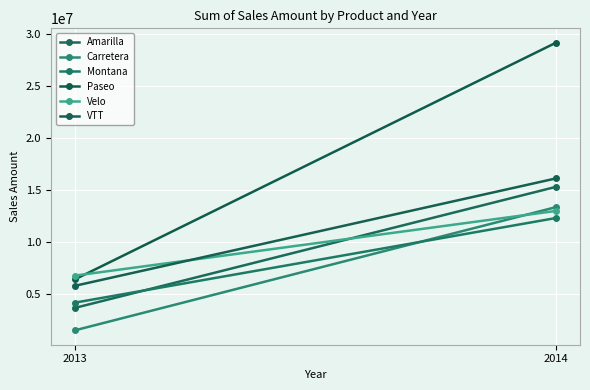

Rank the categories by Amarilla value from highest to lowest.

2014, 2013